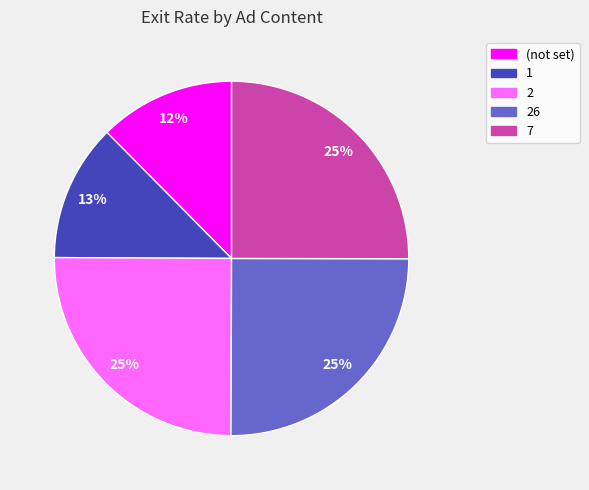

Does any single category account for the majority?

No